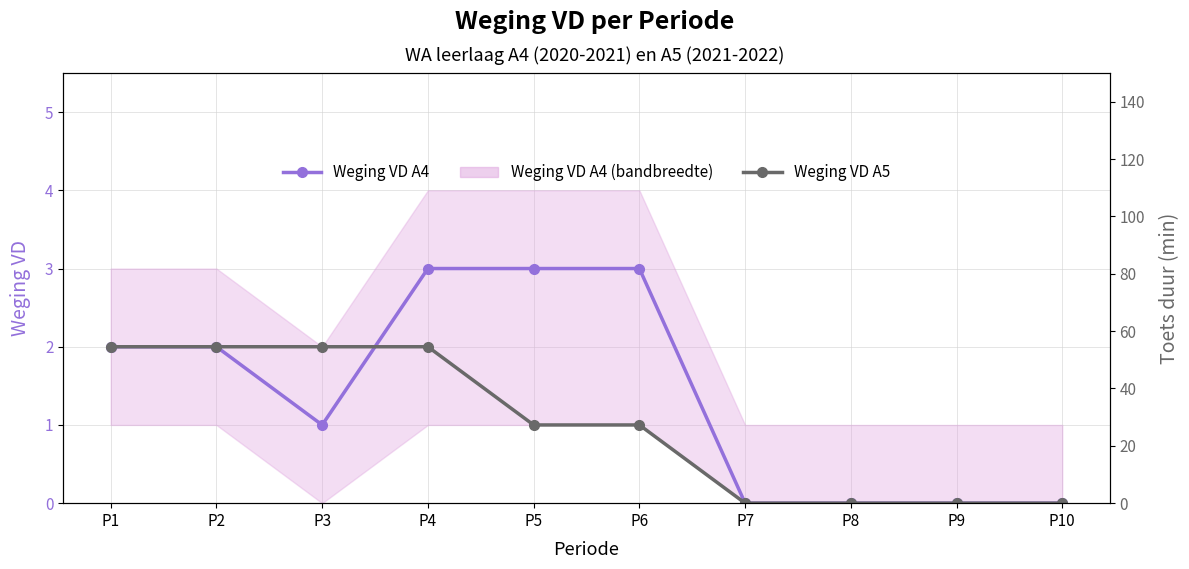

Reading right to left, transcribe all the data shown in this chart.

Weging VD A4: 0	0	0	0	3	3	3	1	2	2
Weging VD A5: 0	0	0	0	1	1	2	2	2	2